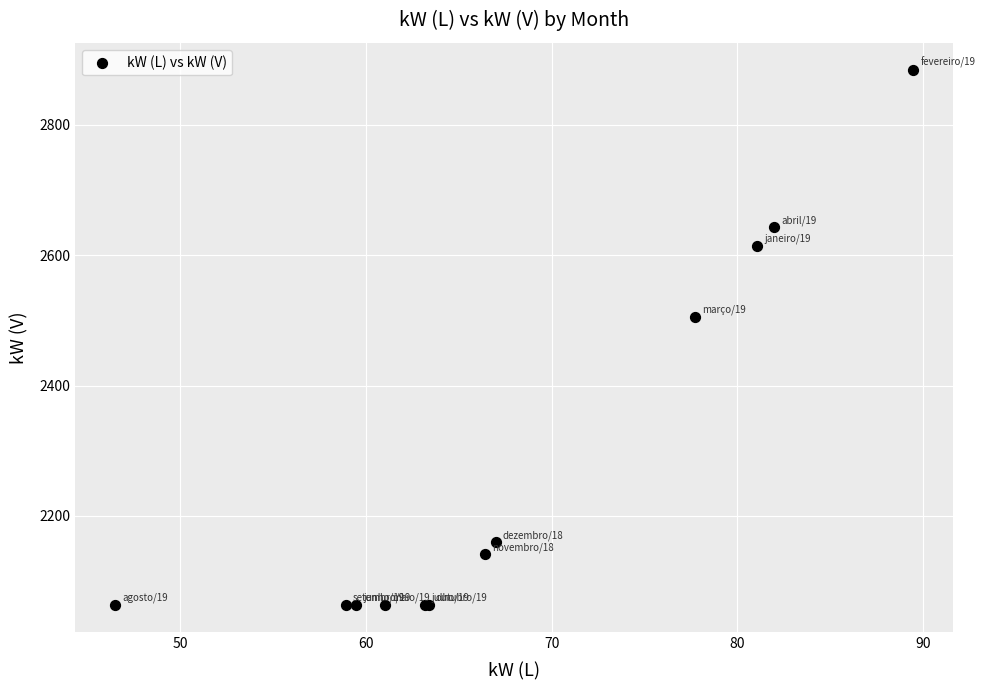

What Y value in the scatter plot is closest to 2474?

2505.8